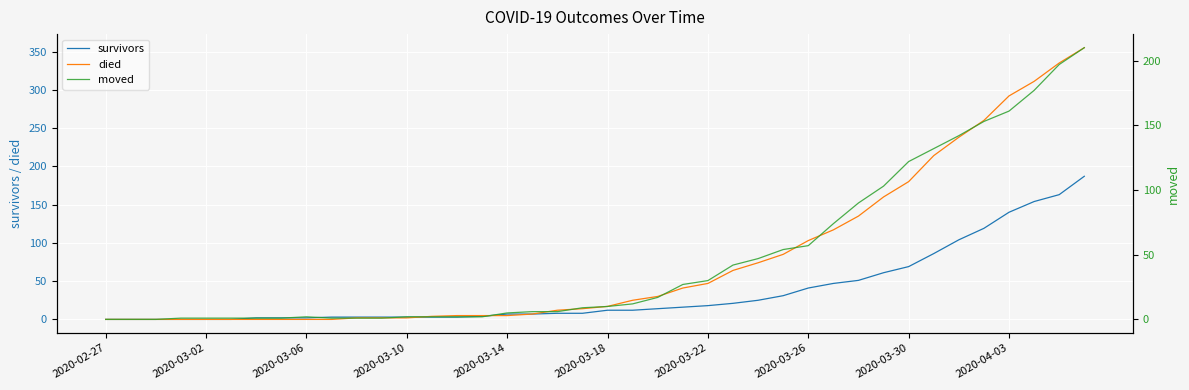

What is the highest value of the survivors series?

187